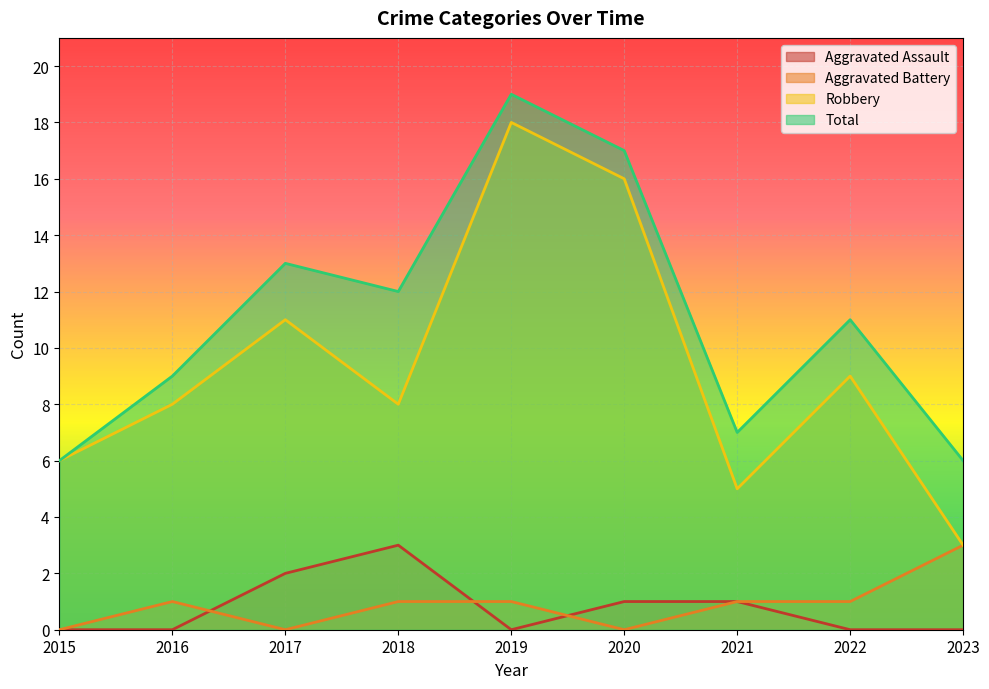

At 2020, list the series in order from smallest to largest.

Aggravated Battery, Aggravated Assault, Robbery, Total